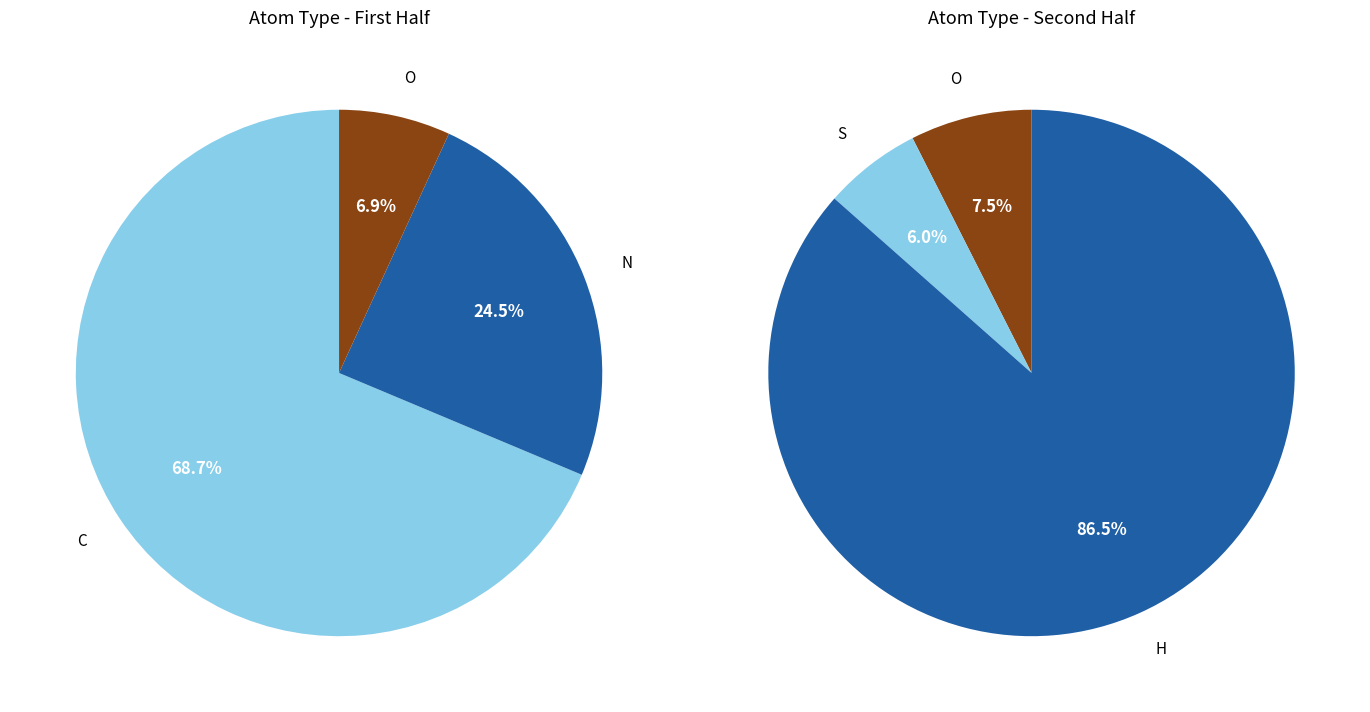

How many slices are in this pie chart?

5